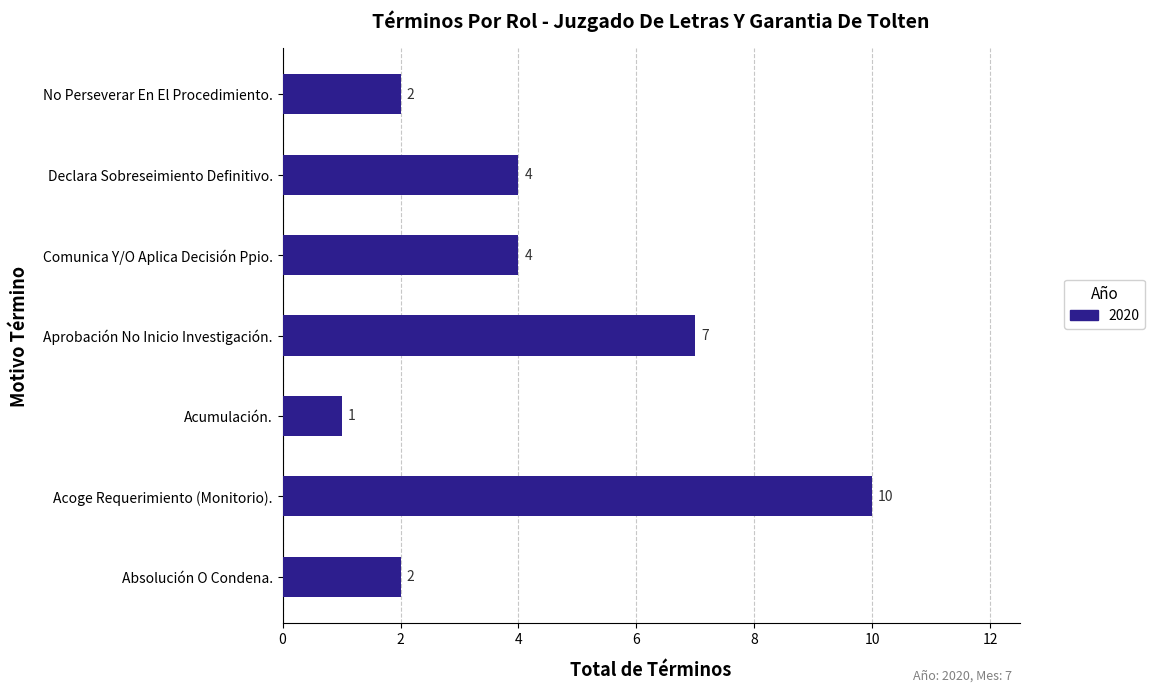

Reading top to bottom, list all the values displayed in this chart.

No Perseverar En El Procedimiento.=2	Declara Sobreseimiento Definitivo.=4	Comunica Y/O Aplica Decisión Ppio.=4	Aprobación No Inicio Investigación.=7	Acumulación.=1	Acoge Requerimiento (Monitorio).=10	Absolución O Condena.=2